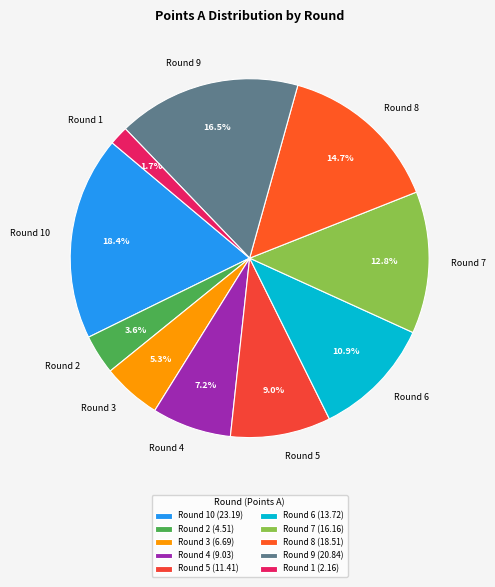

Combined, what portion of the pie is Round 3 and Round 6?

16.2%